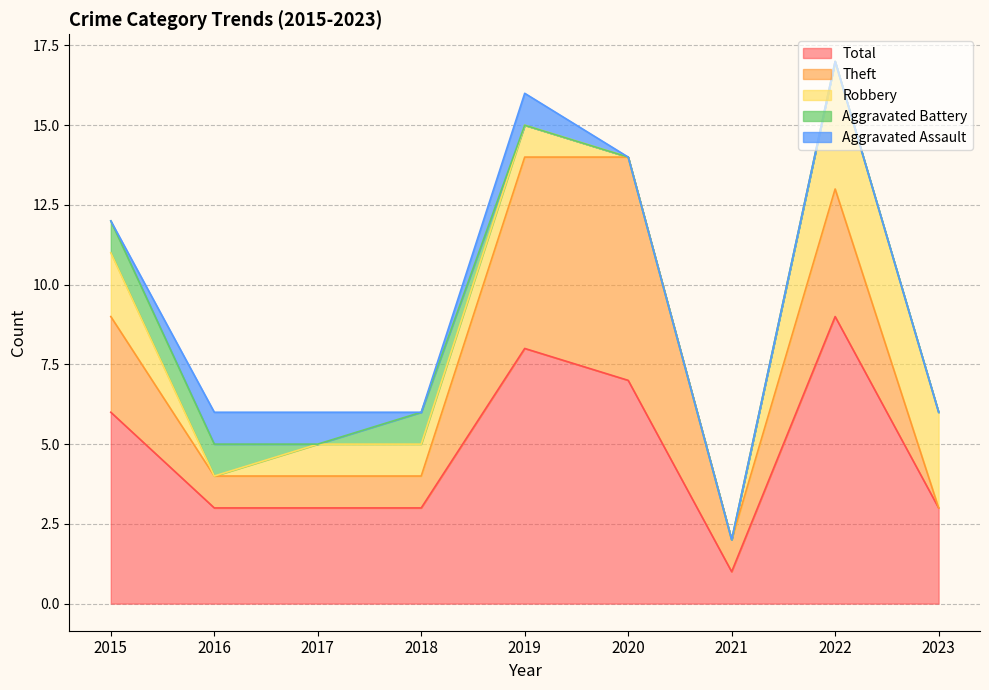

Count the Aggravated Battery values in the range 0 to 1.

9